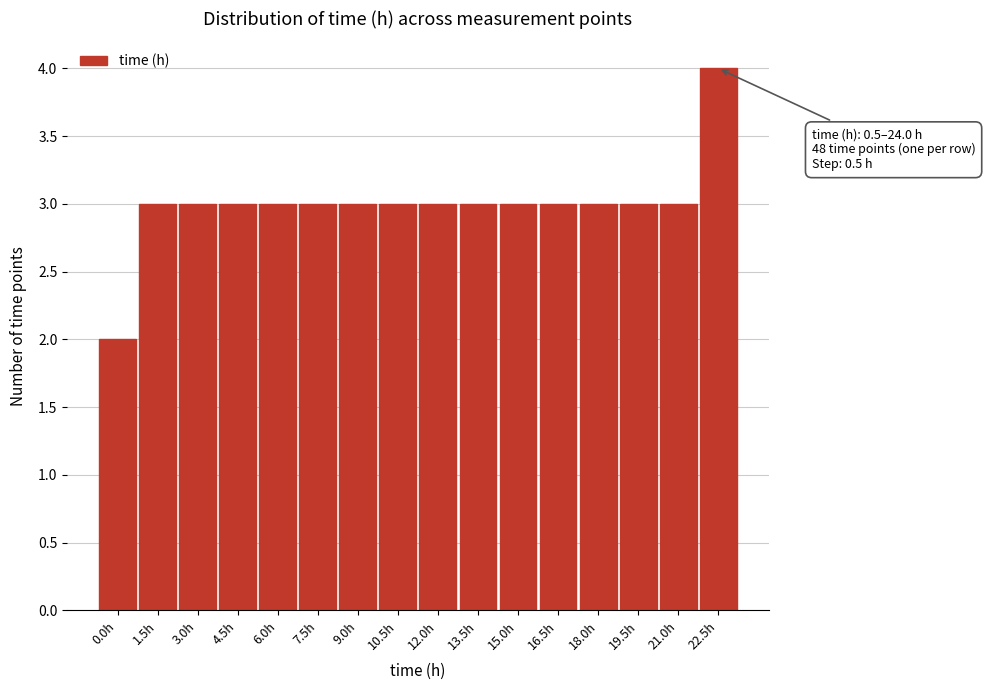

Reading left to right, what are all the values shown in this chart?

2	3	3	3	3	3	3	3	3	3	3	3	3	3	3	4